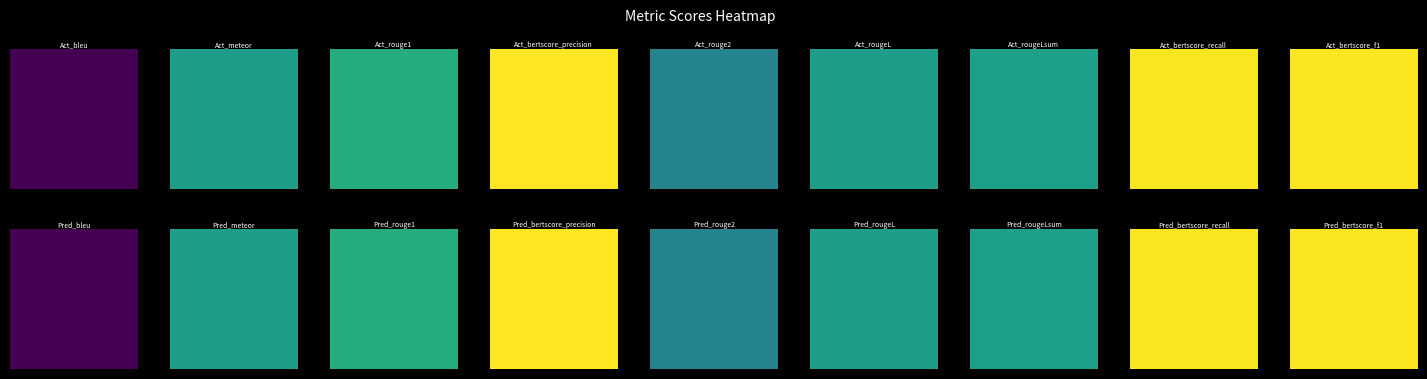

At how many categories does at least one series exceed 0?

9